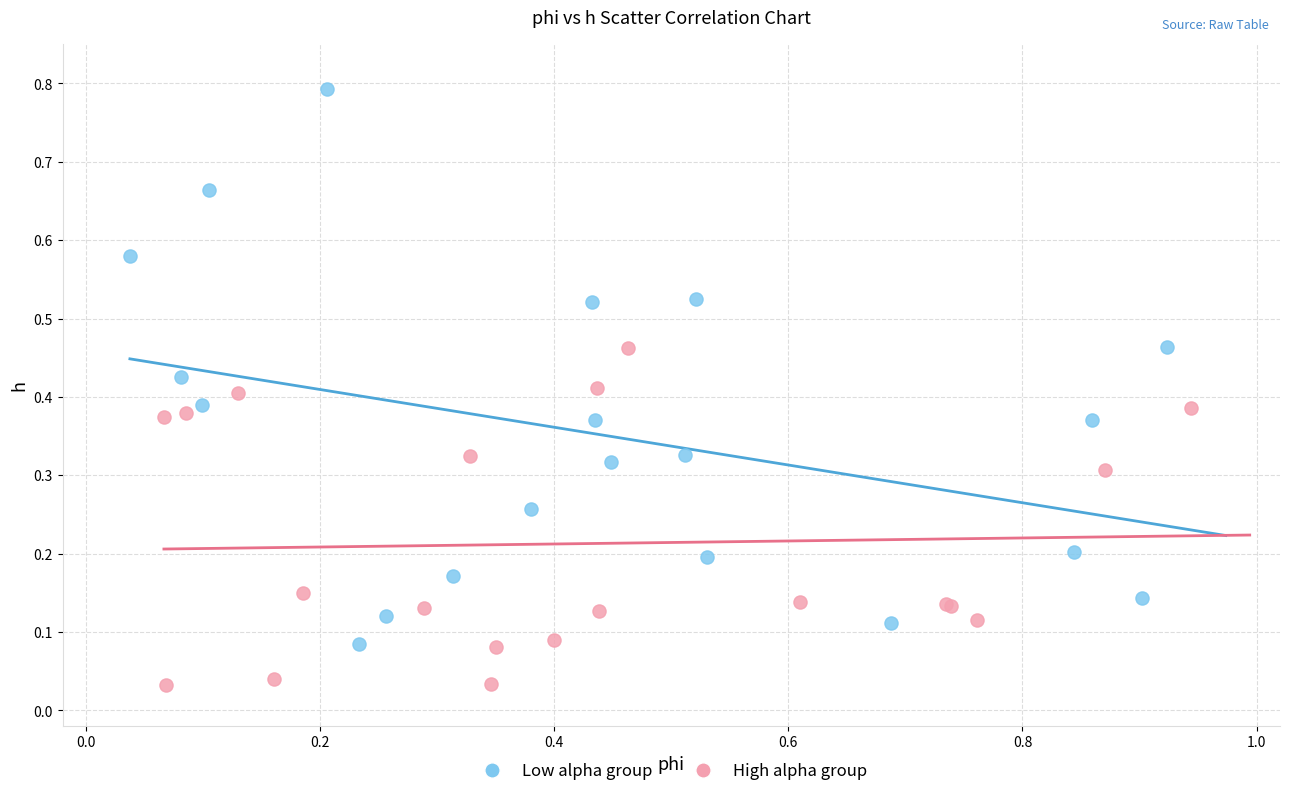

What are all the series names shown in the legend?

Low alpha group, High alpha group